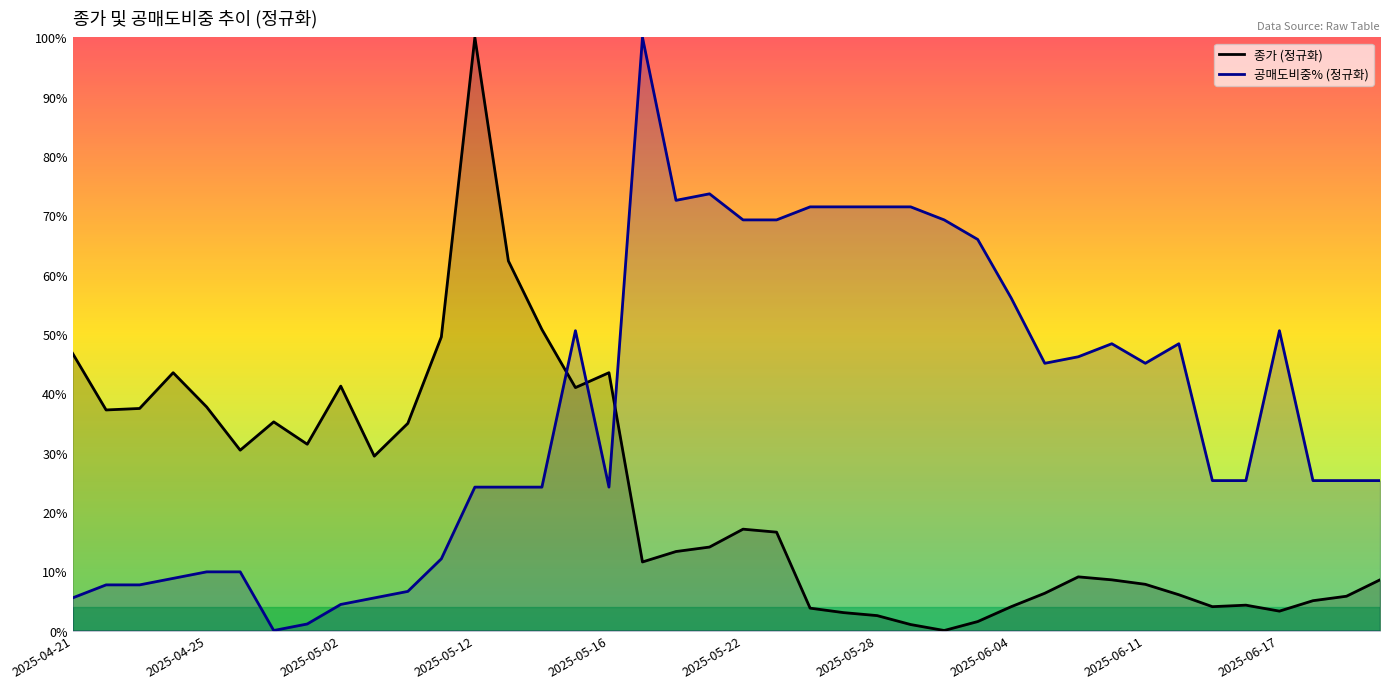

Which series has the largest total across all categories?

공매도비중% (정규화)